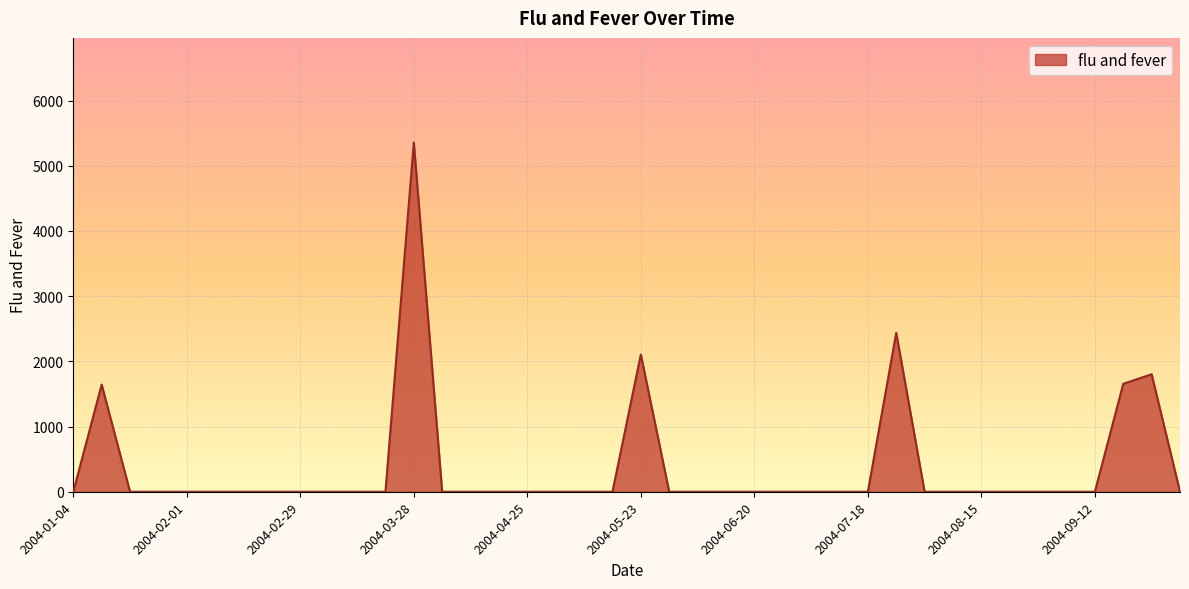

What is the greatest value displayed?

5354.4